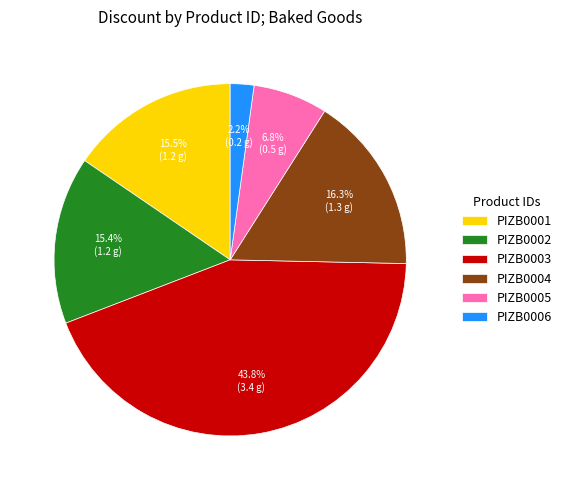

Does any single category account for the majority?

No